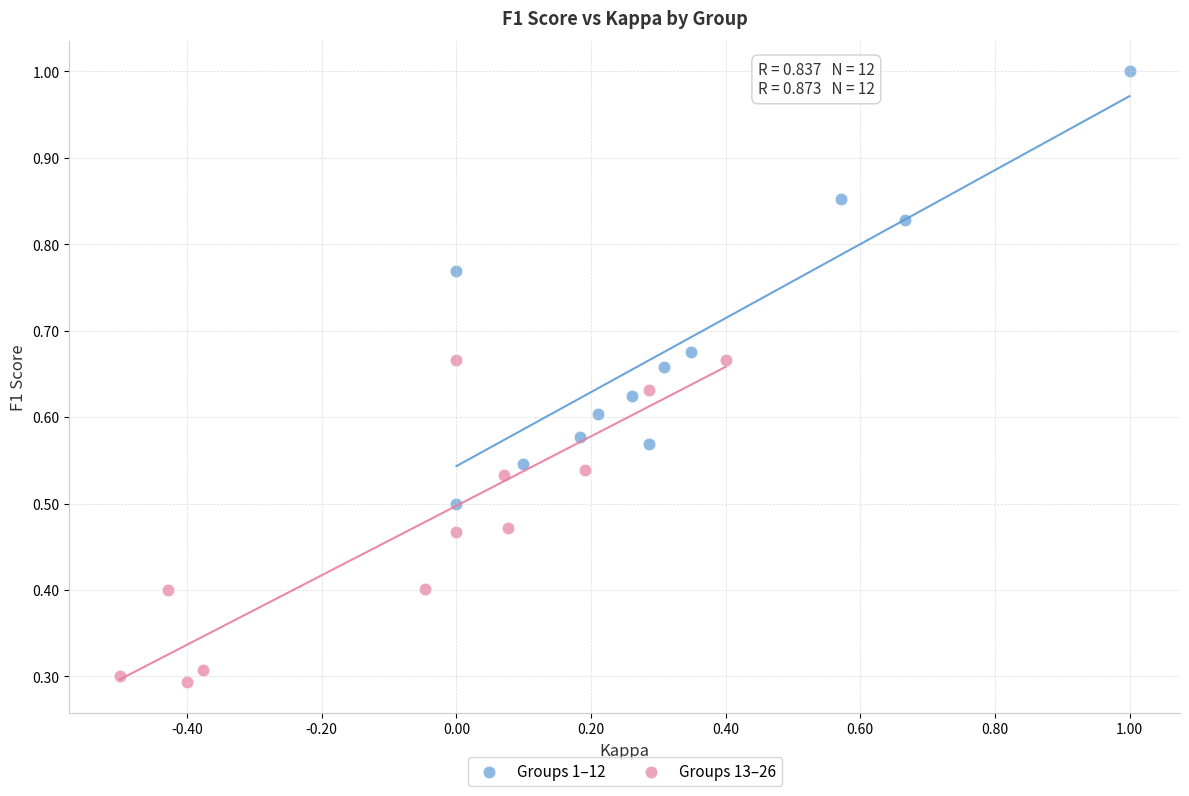

Which series contains the lowest Y value?

Groups 13–26